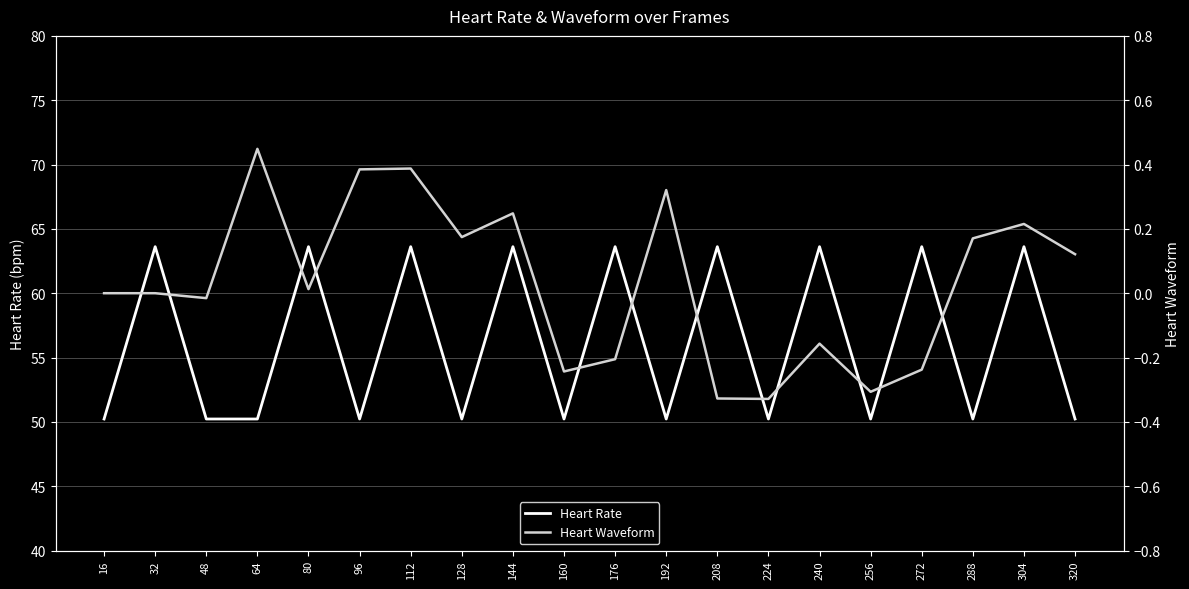

Which series has the widest spread of values?

Heart Rate